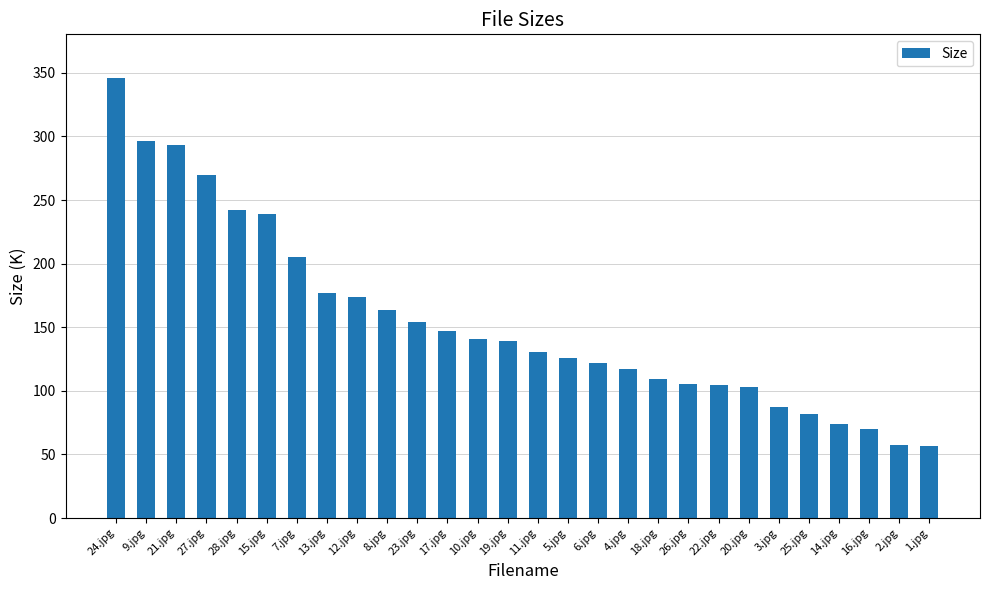

Count the number of data series in this chart.

1